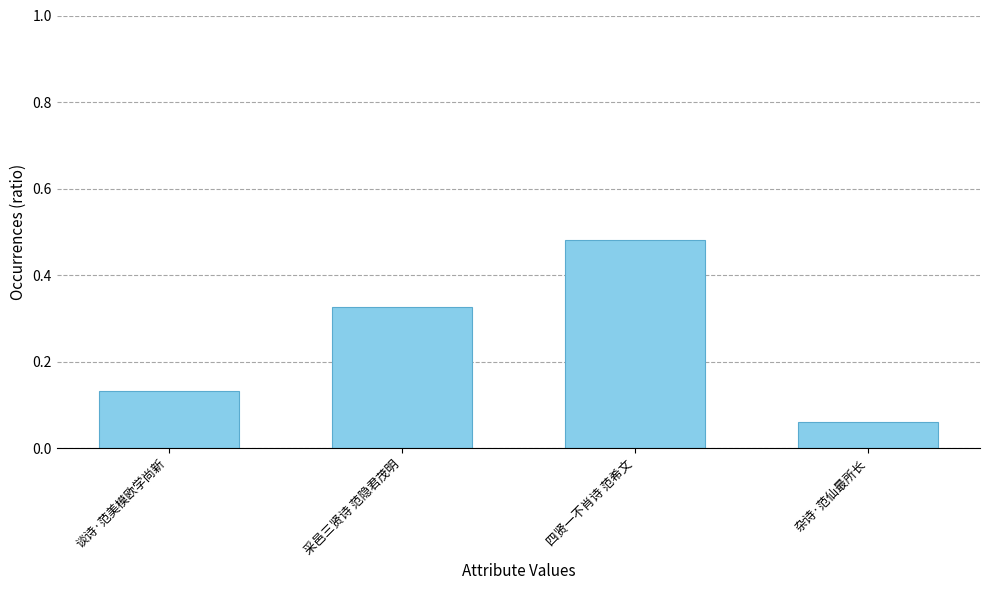

What is the sum of all values?

1.0